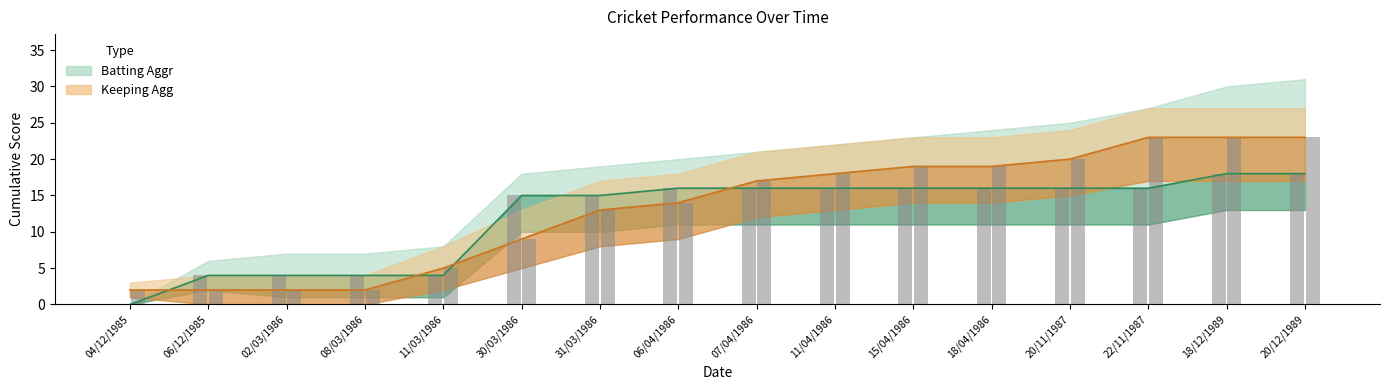

What is the difference between the maximum and minimum values in the Batting Aggr series?

18